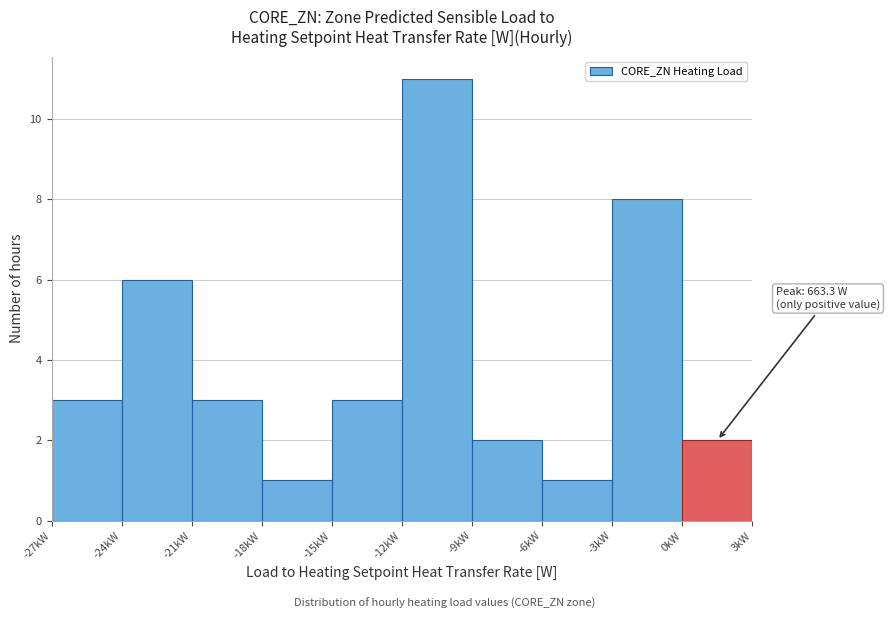

Reading left to right, transcribe all the data shown in this chart.

3	6	3	1	3	11	2	1	8	2